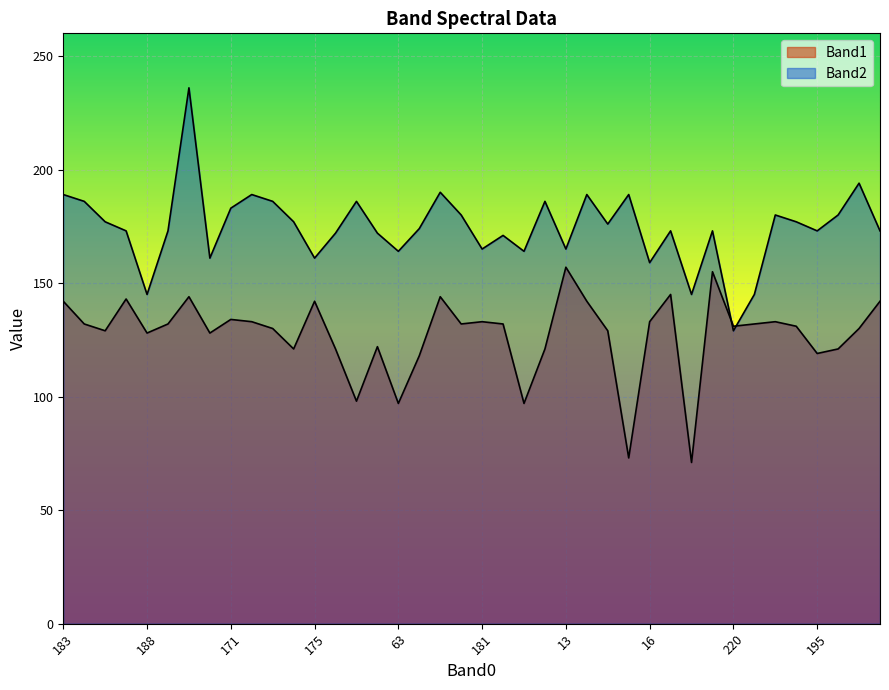

Rank the series by their maximum value, from highest to lowest.

Band2, Band1